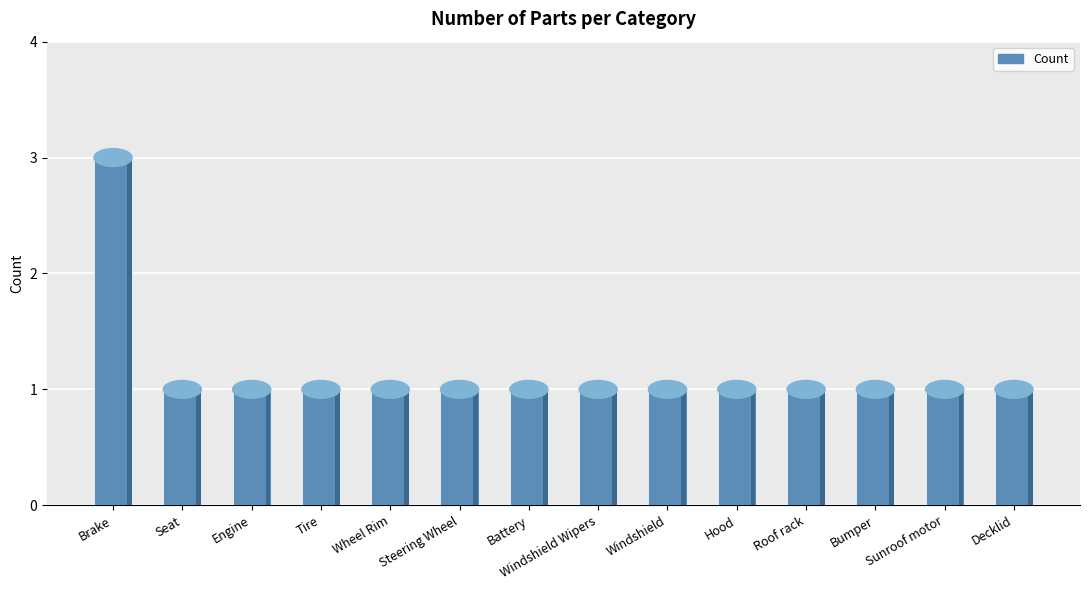

Is it true that the value at Windshield Wipers is 1?

True